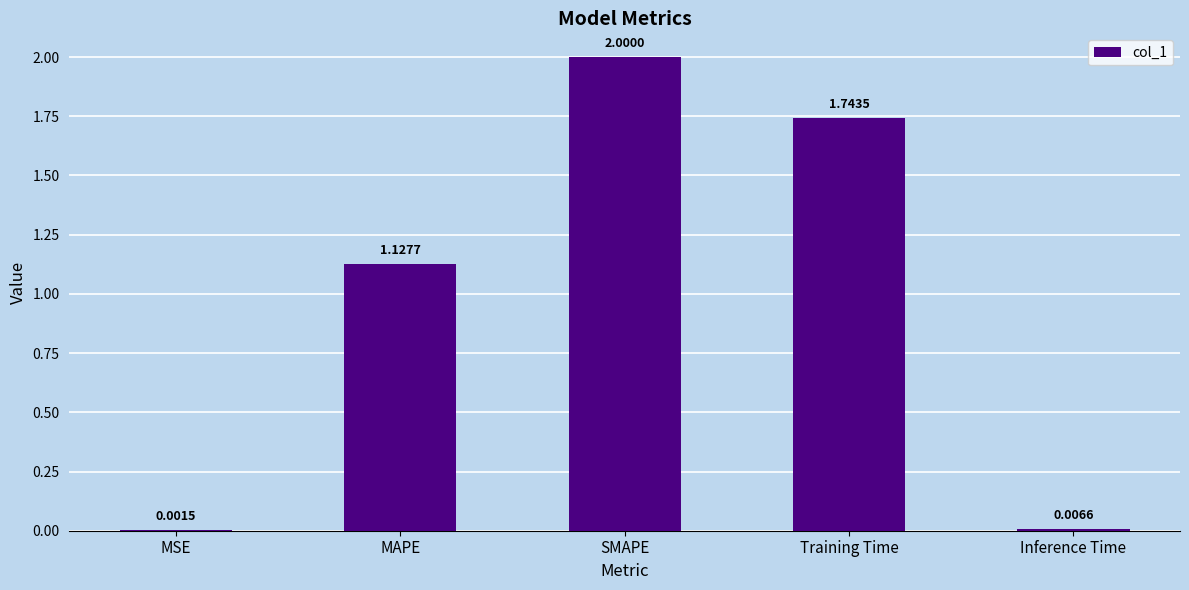

What is the sum of all values?

4.9